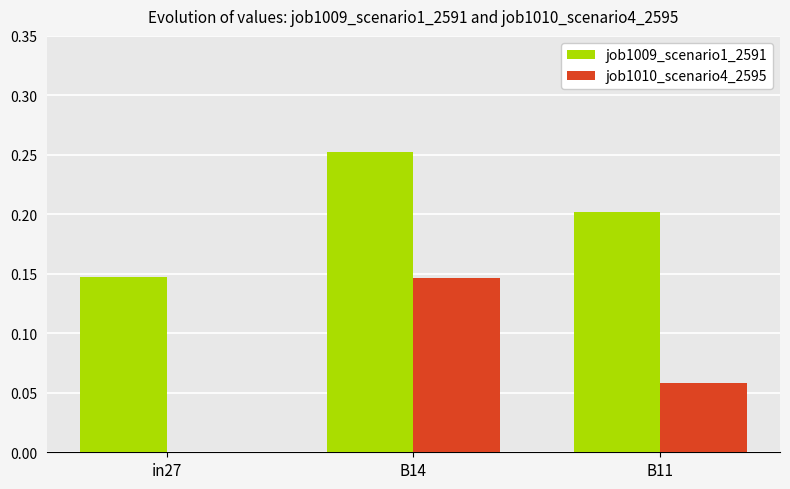

Which series has the widest spread of values?

job1010_scenario4_2595